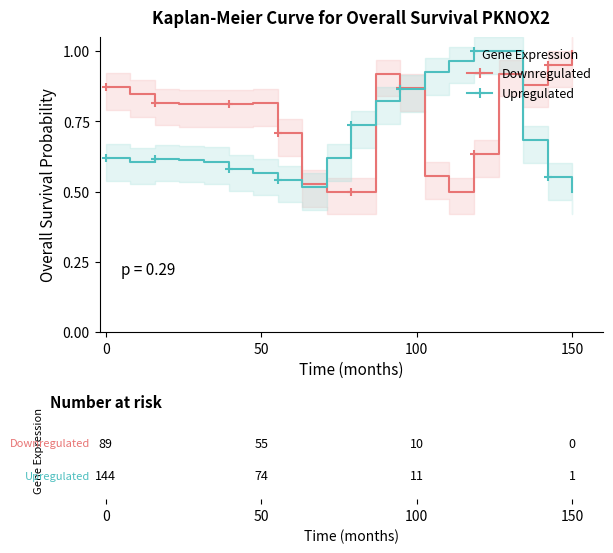

What is the approximate value of Downregulated at 0?

0.9